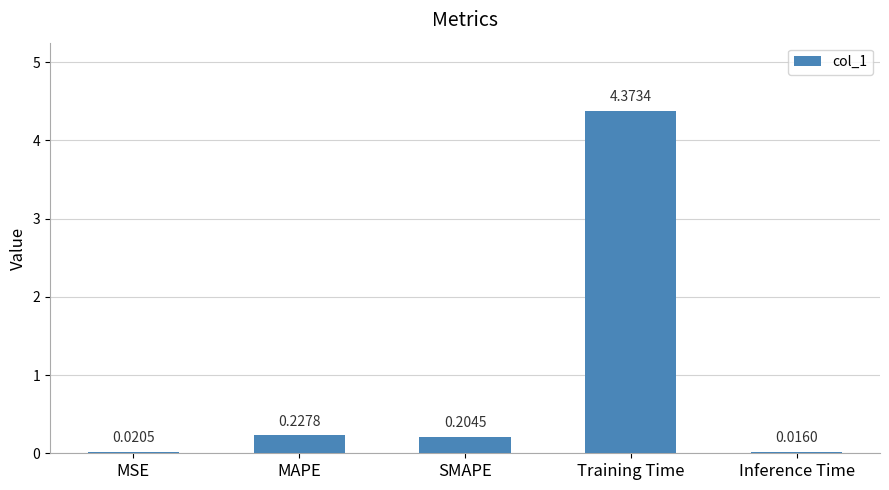

What is the average value?

1.0